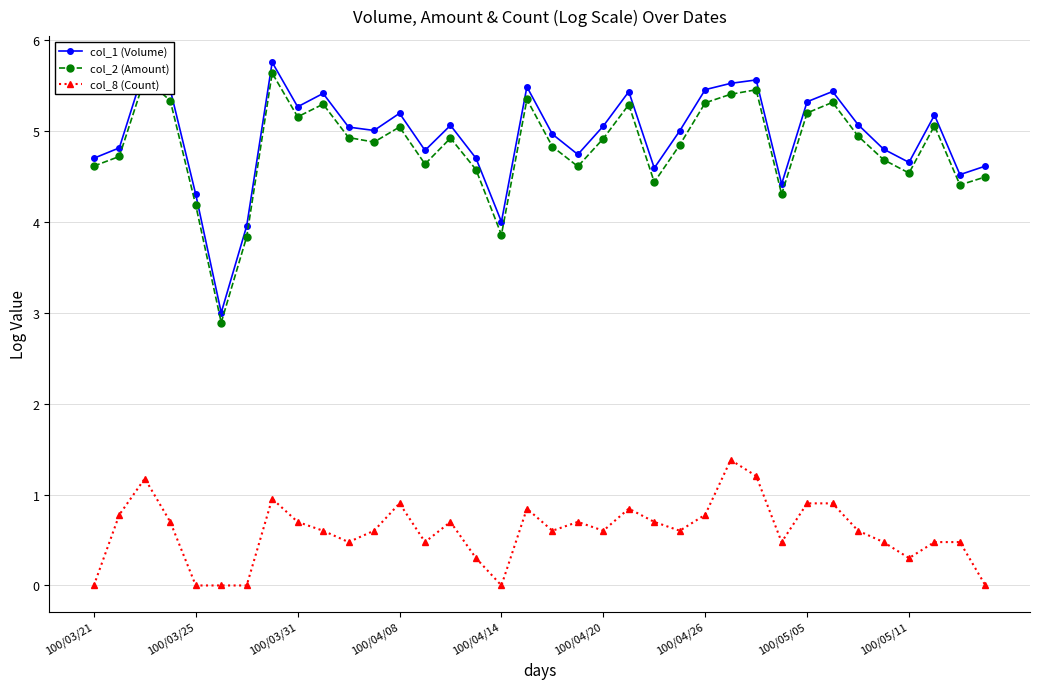

What is the minimum value for col_1 (Volume)?

3.0